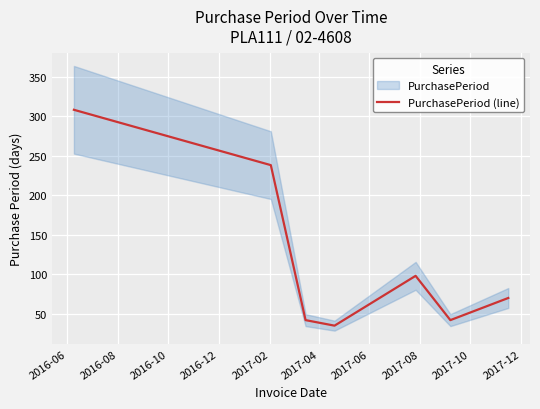

How many lines are shown in the chart?

1